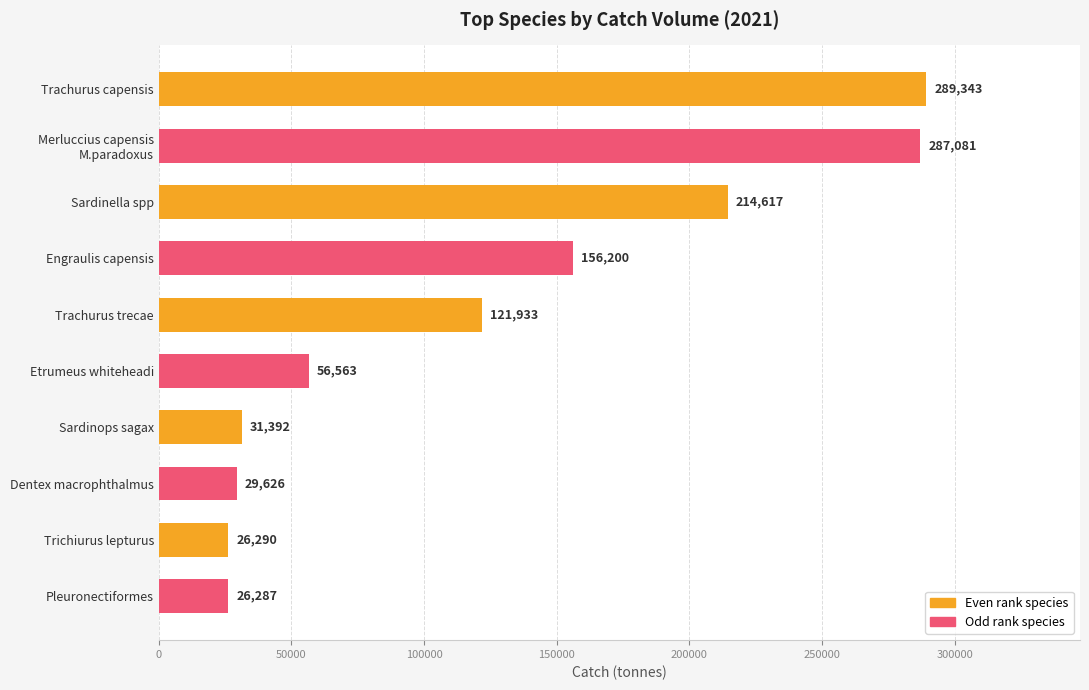

What is the sum of all values?

1239332.0